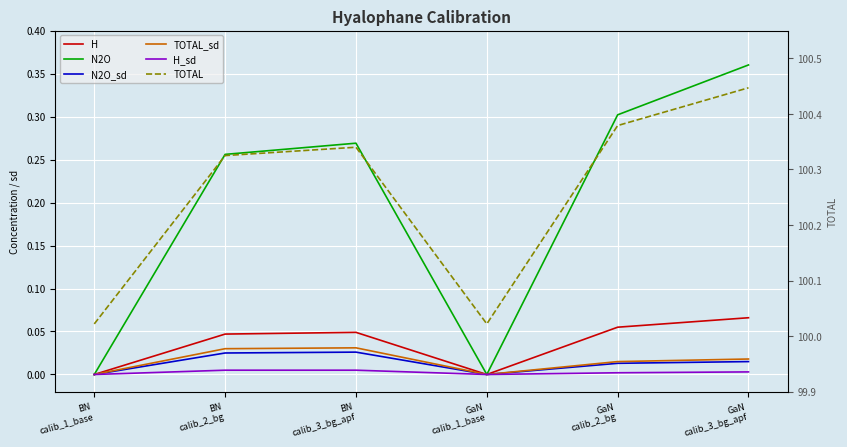

What are all the series names shown in the legend?

H, N2O, N2O_sd, TOTAL_sd, H_sd, TOTAL